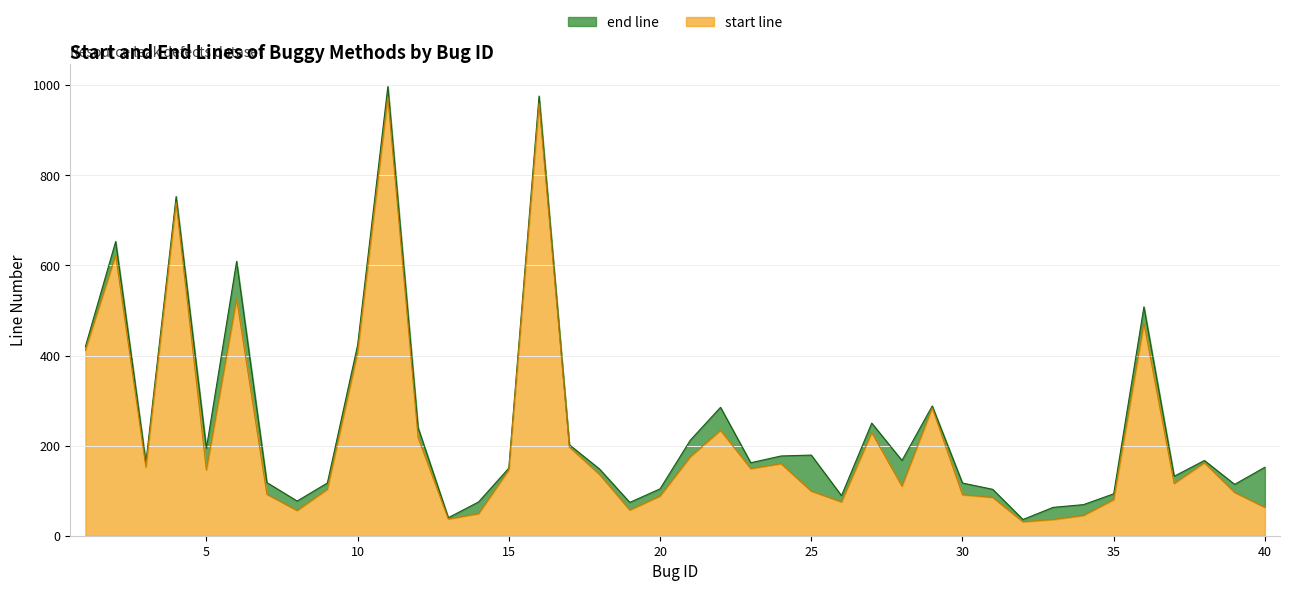

Rank the series by their average value, from lowest to highest.

start line, end line